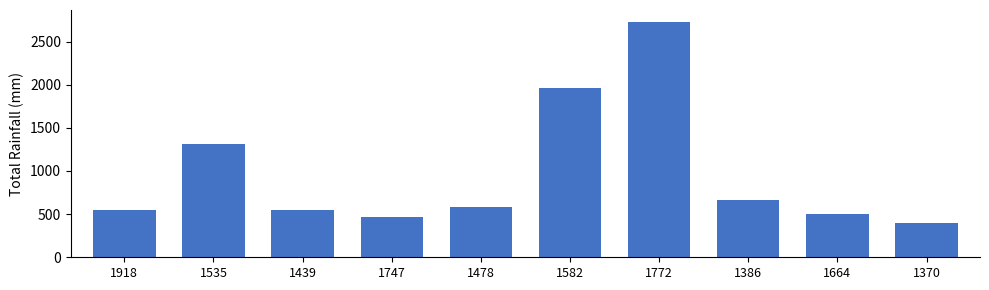

The value at 1386 is 662. True or false?

True